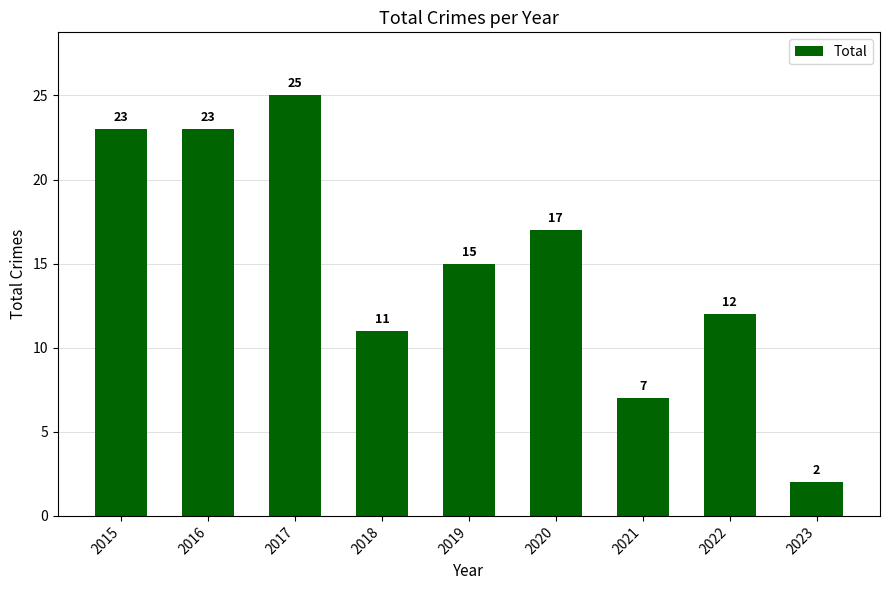

How many data points are less than 15?

4